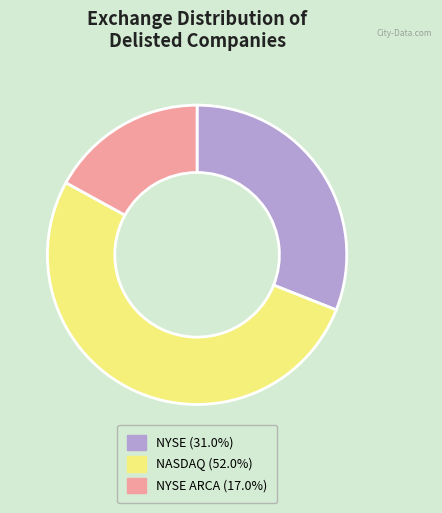

Is there any slice that represents more than half of the pie?

Yes